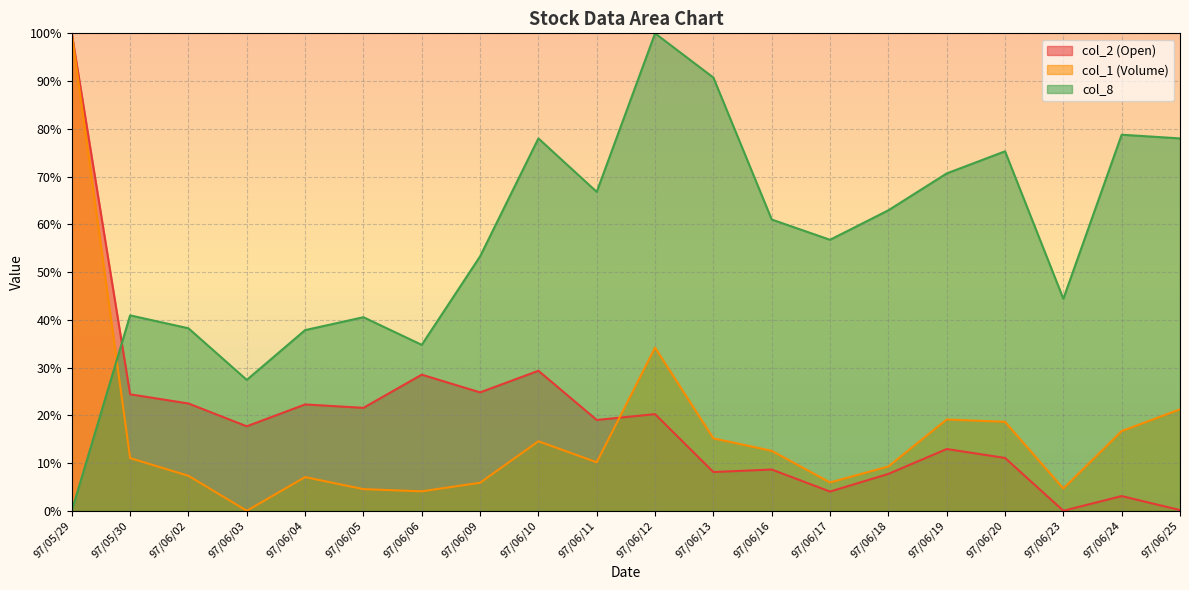

At which label does col_1 (Volume) first exceed 11?

97/05/29